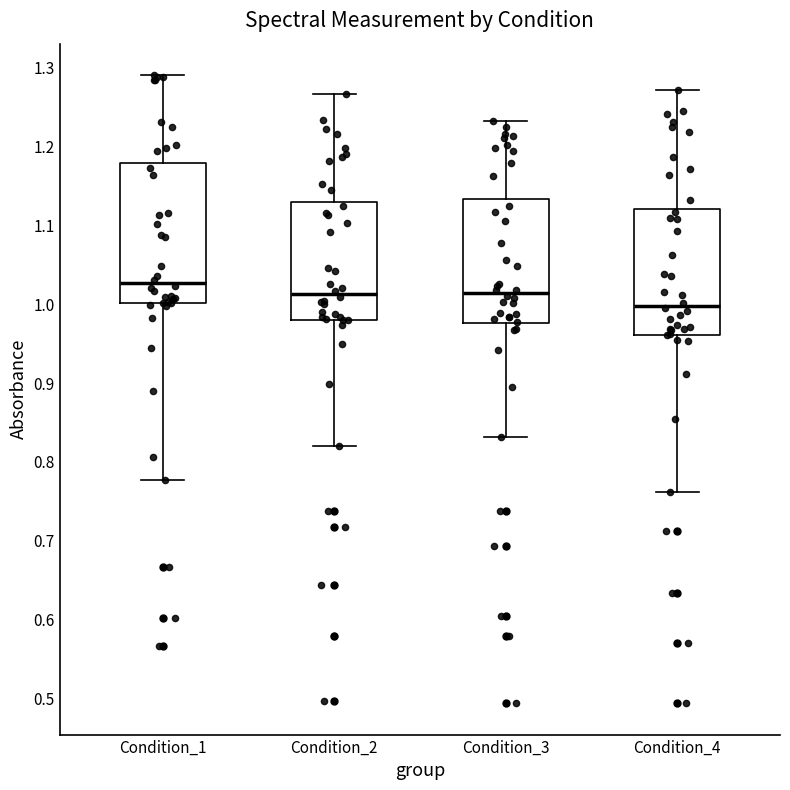

Reading left to right, read every box against the y-axis: the position of its median line, the range the box covers, and the ends of its whiskers. The values are not printed on the chart, so give them approximately, as read against the axis.

Condition_1: median 1.03, box 1.00 to 1.18, whiskers 0.78 to 1.29
Condition_2: median 1.01, box 0.98 to 1.13, whiskers 0.82 to 1.27
Condition_3: median 1.01, box 0.98 to 1.13, whiskers 0.83 to 1.23
Condition_4: median 1.00, box 0.96 to 1.12, whiskers 0.76 to 1.27